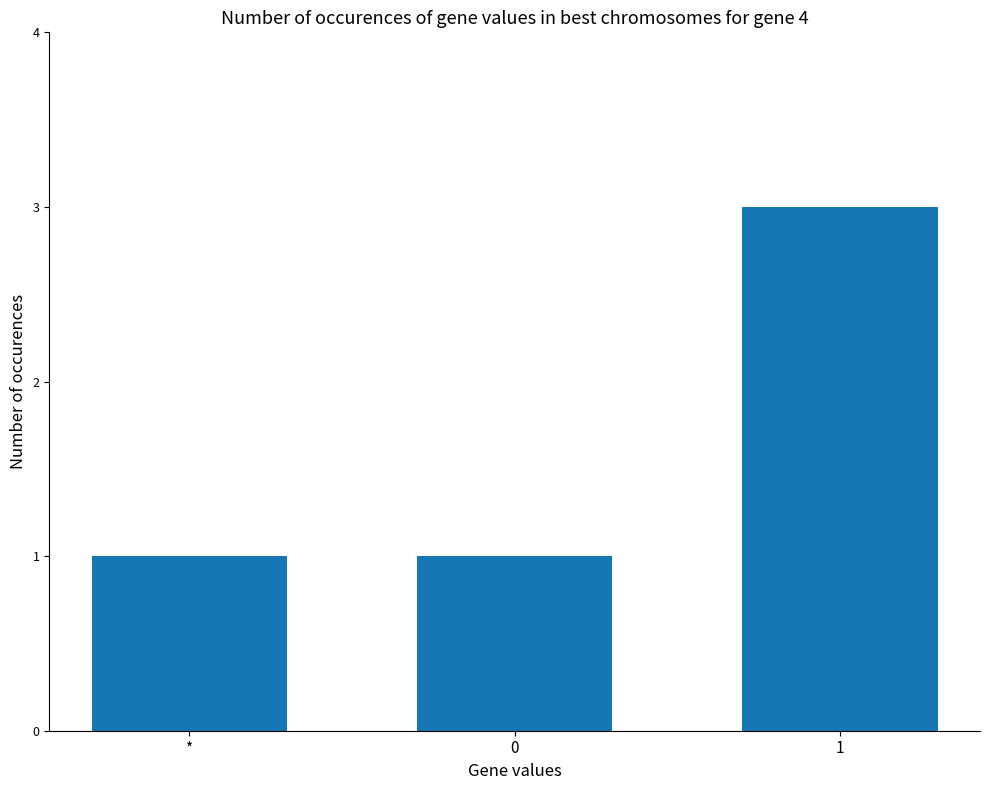

Reading left to right, extract all data points from this chart.

*=1	0=1	1=3